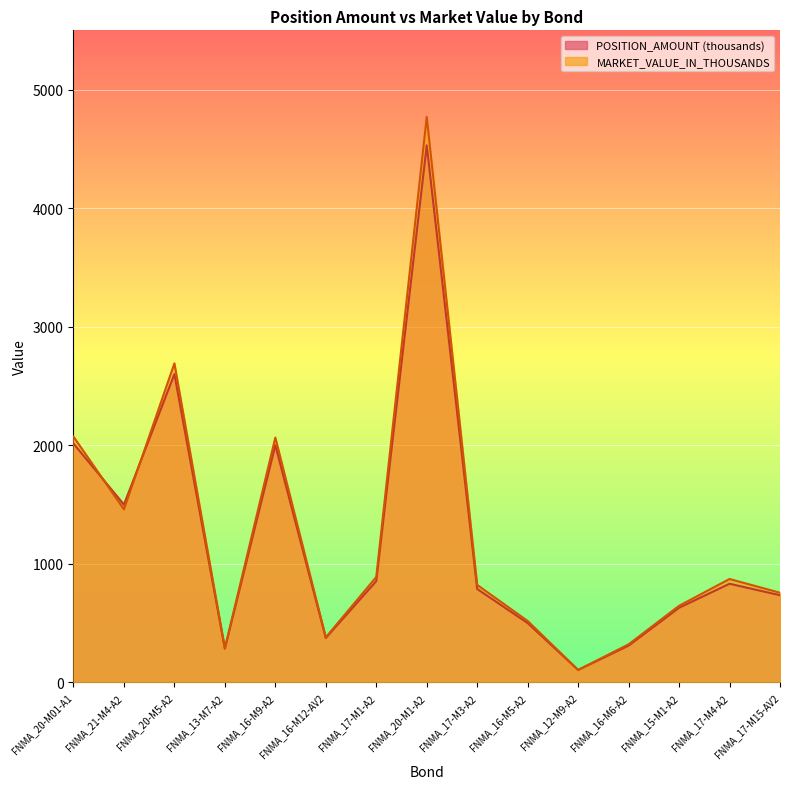

Where is the first local minimum for MARKET_VALUE_IN_THOUSANDS?

FNMA_21-M4-A2